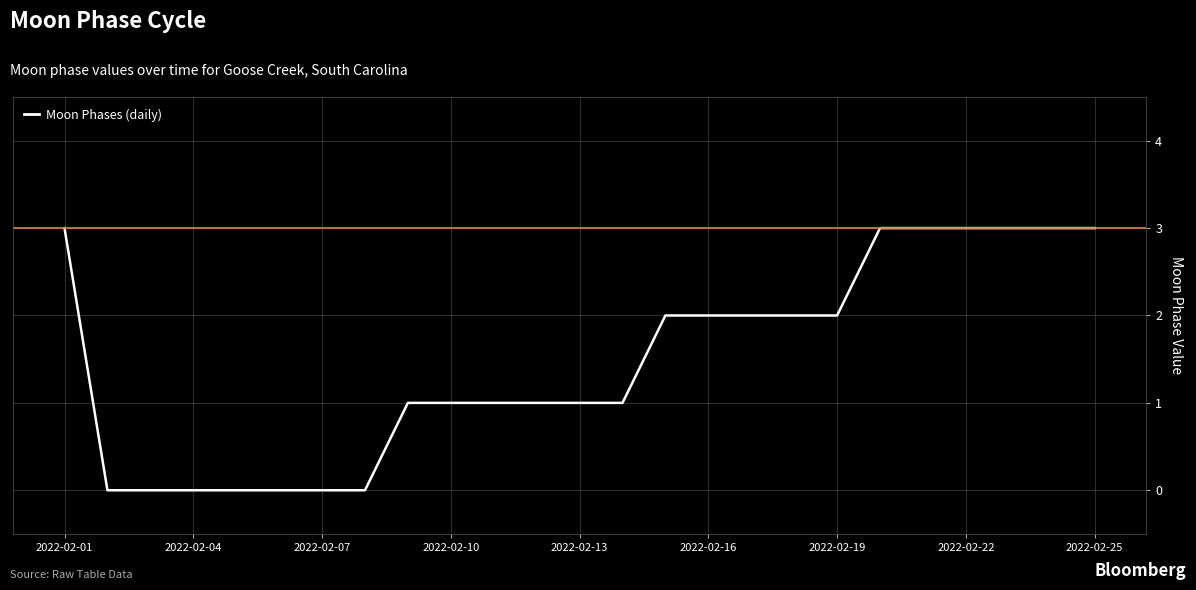

What is the greatest value displayed?

3